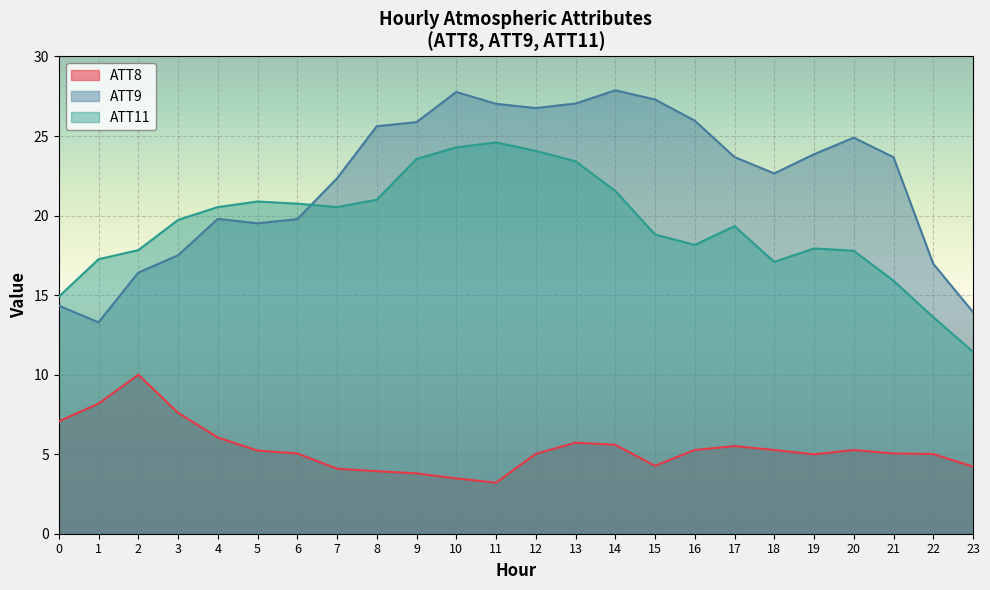

What are all the series names shown in the legend?

ATT8, ATT9, ATT11